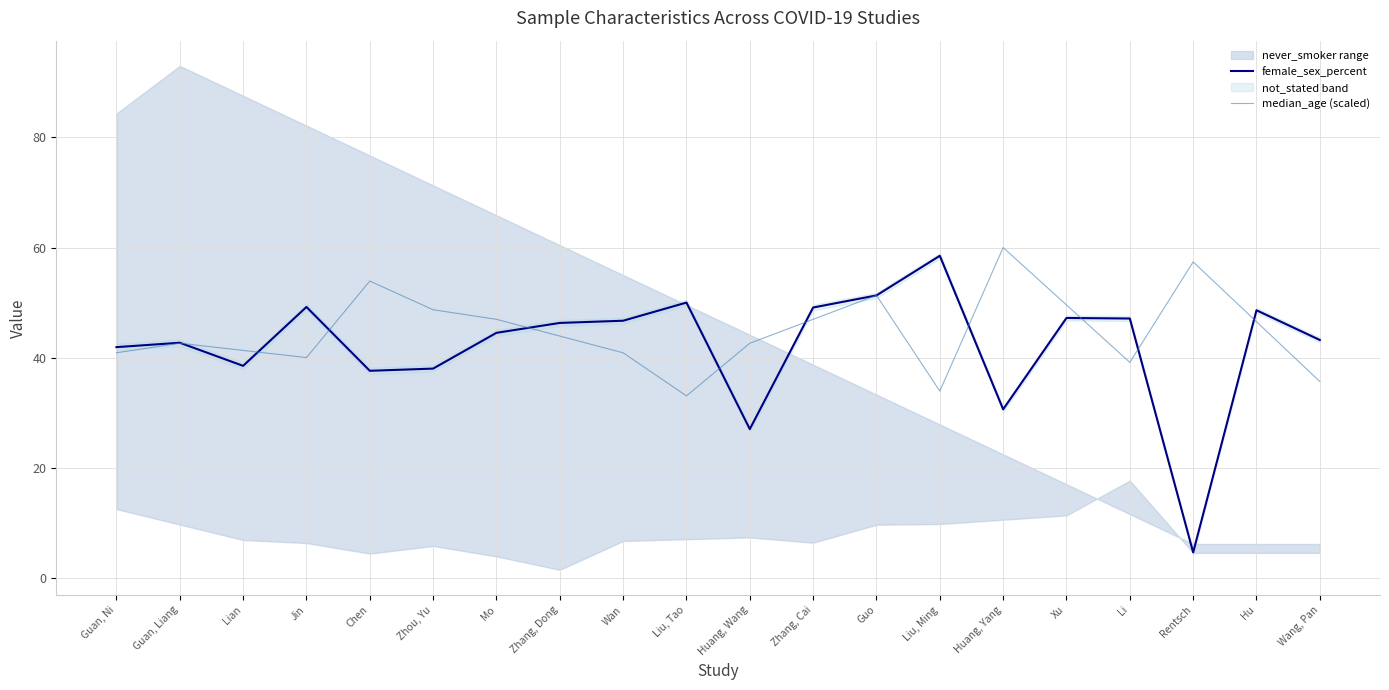

Reading left to right, transcribe all the data shown in this chart.

female_sex_percent: Guan, Ni=41.9	Guan, Liang=42.7	Lian=38.5	Jin=49.2	Chen=37.6	Zhou, Yu=38.0	Mo=44.5	Zhang, Dong=46.3	Wan=46.7	Liu, Tao=50.0	Huang, Wang=27.0	Zhang, Cai=49.1	Guo=51.3	Liu, Ming=58.5	Huang, Yang=30.6	Xu=47.2	Li=47.1	Rentsch=4.6	Hu=48.6	Wang, Pan=43.2
median_age (scaled): Guan, Ni=40.9	Guan, Liang=42.6	Lian=41.3	Jin=40.0	Chen=53.9	Zhou, Yu=48.7	Mo=47.0	Zhang, Dong=43.9	Wan=40.9	Liu, Tao=33.0	Huang, Wang=42.6	Zhang, Cai=47.0	Guo=51.3	Liu, Ming=33.9	Huang, Yang=60.0	Xu=49.6	Li=39.1	Rentsch=57.4	Hu=46.5	Wang, Pan=35.7